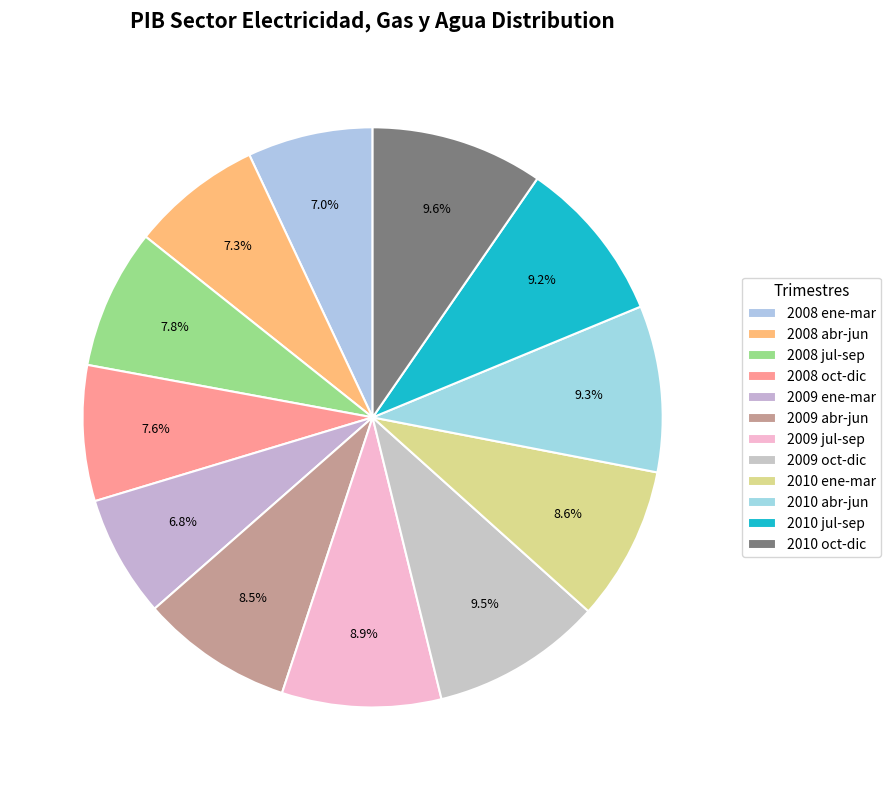

How many segments does this pie chart have?

12